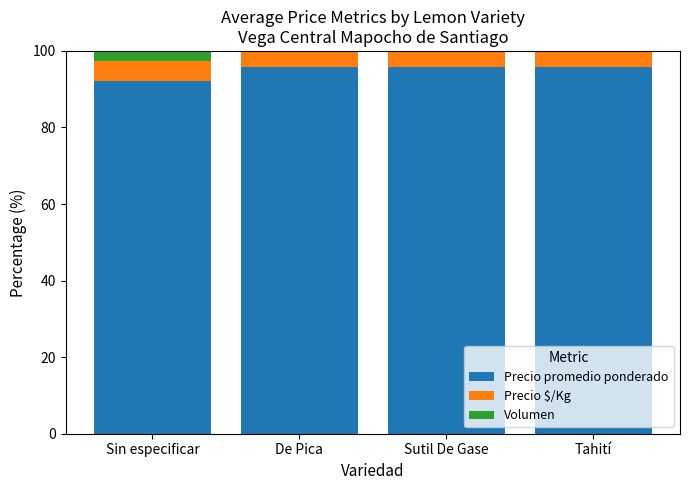

What is the total value across all series at De Pica?

100.0